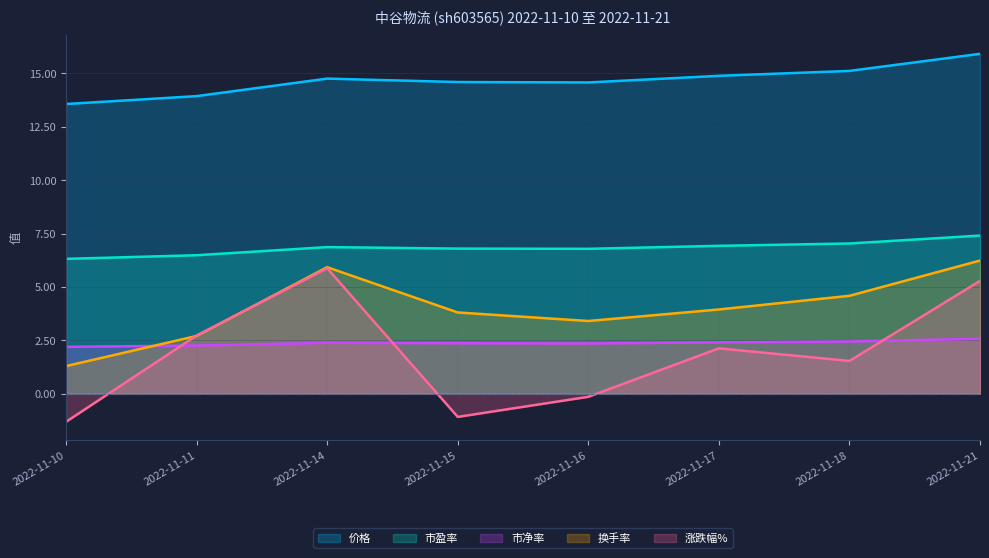

List the series in order of their peak value, lowest first.

市净率, 涨跌幅%, 换手率, 市盈率, 价格